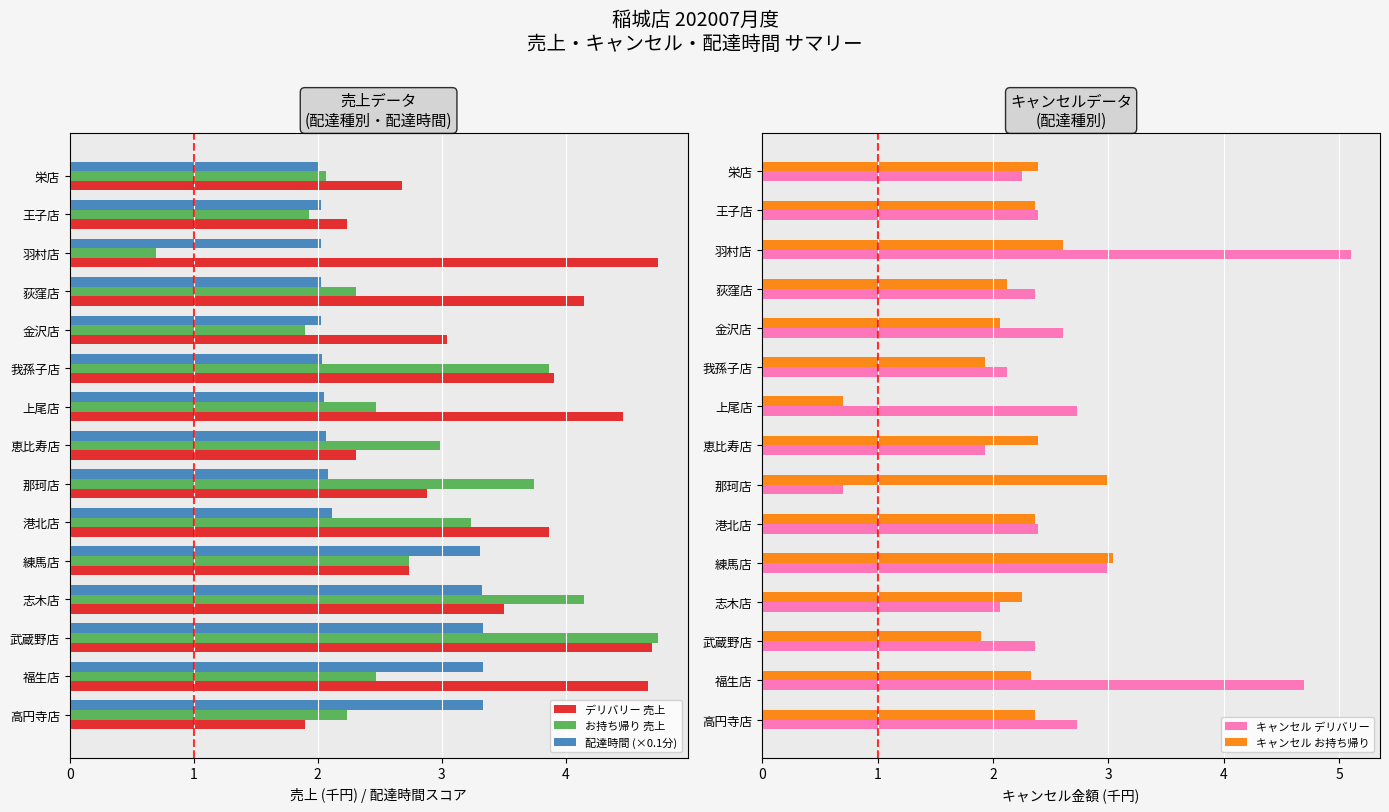

Are the bars grouped side by side (vs. stacked)?

Yes